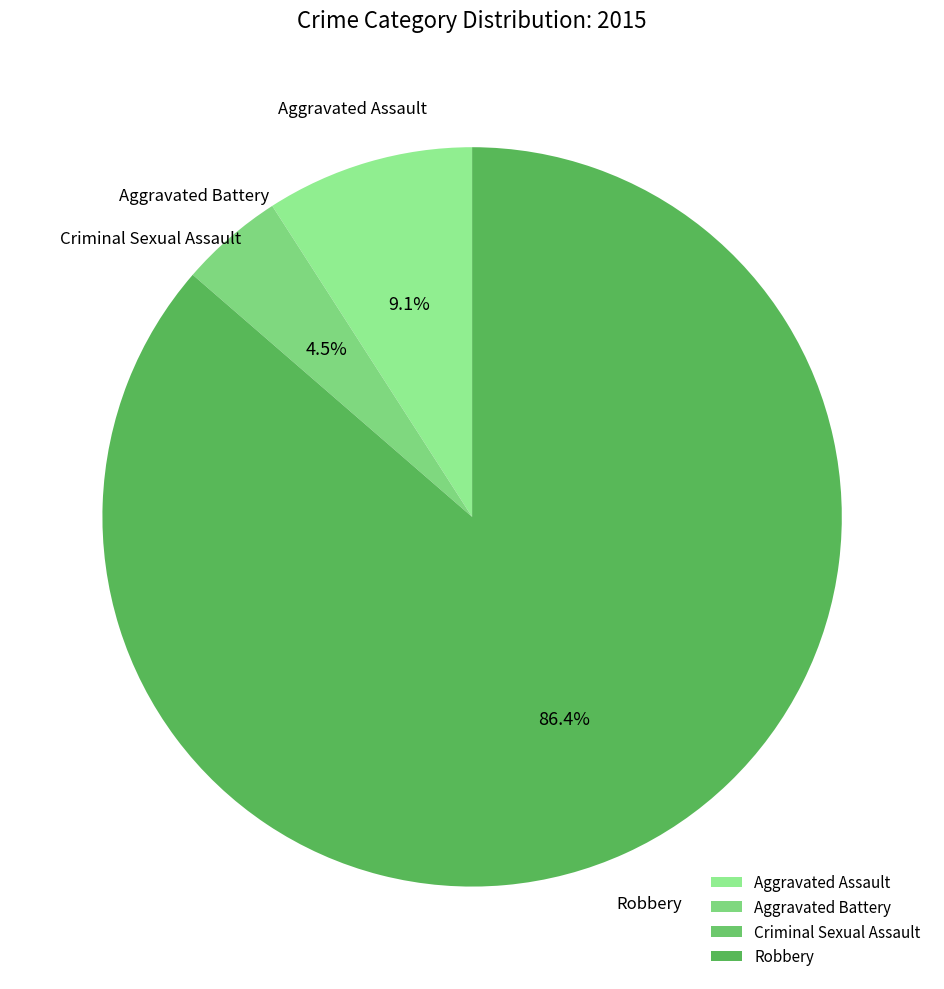

What is the total percentage of Robbery and Aggravated Assault?

95.5%